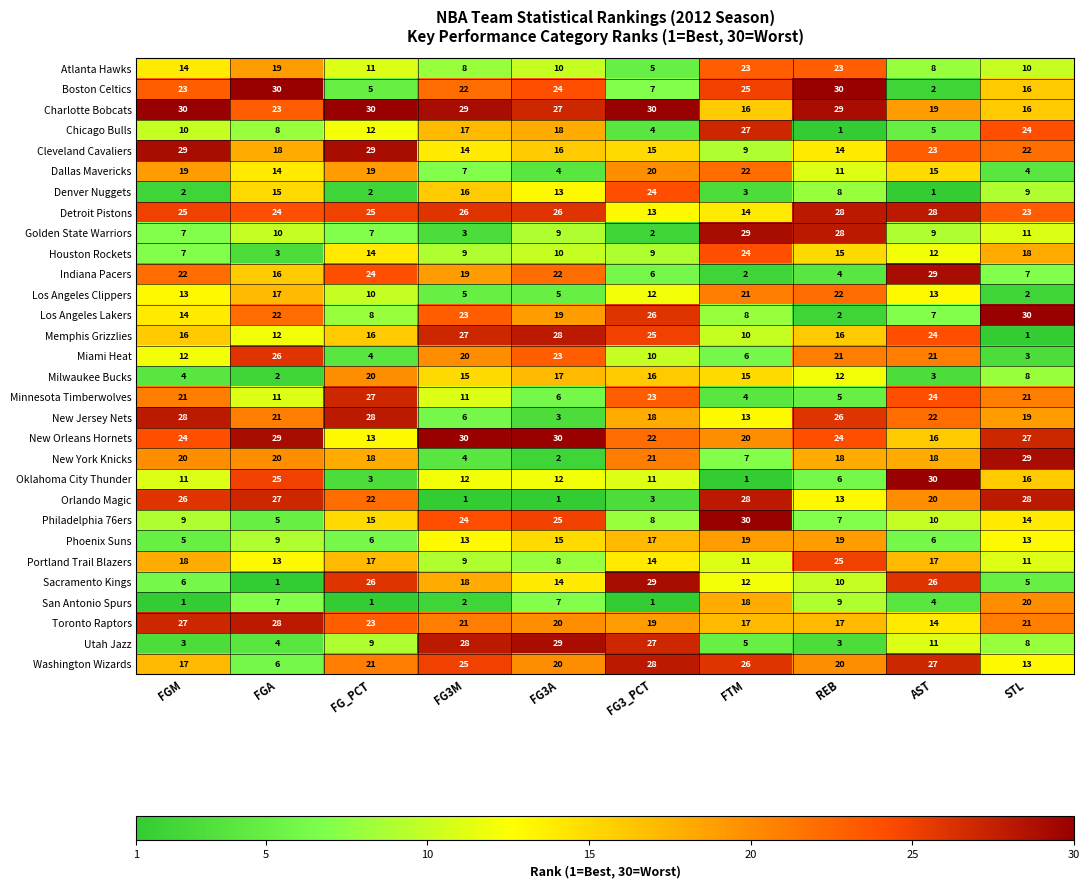

At which category is the sum across all series the highest?

REB